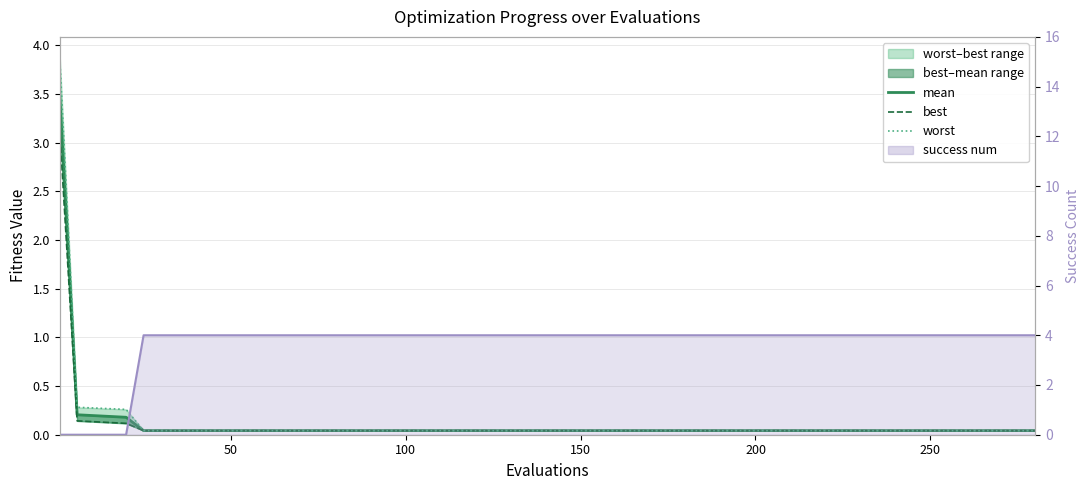

List the series in order of their peak value, lowest first.

best, mean, worst, success num line